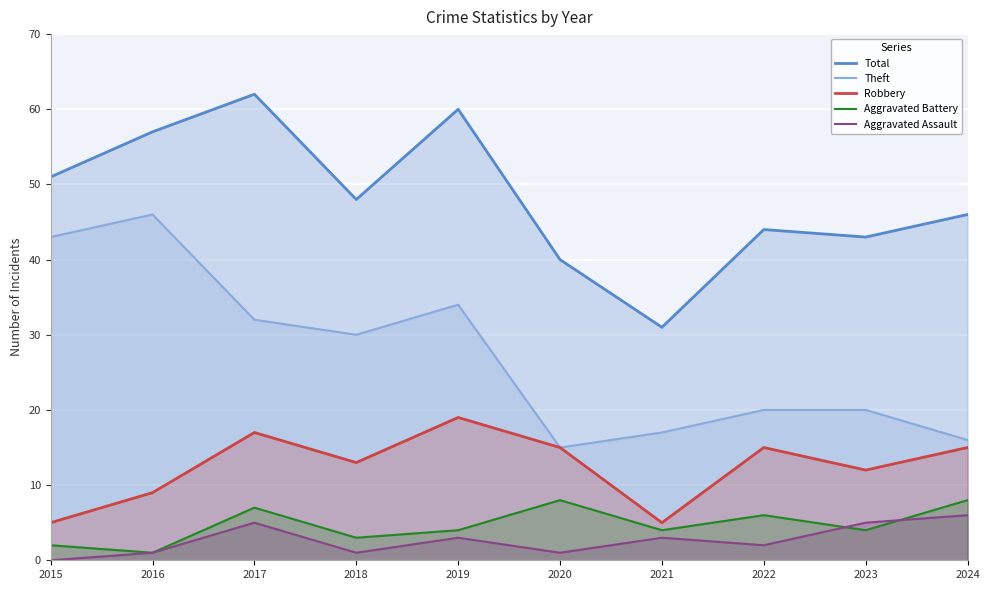

At which label does Aggravated Assault reach its minimum?

2015